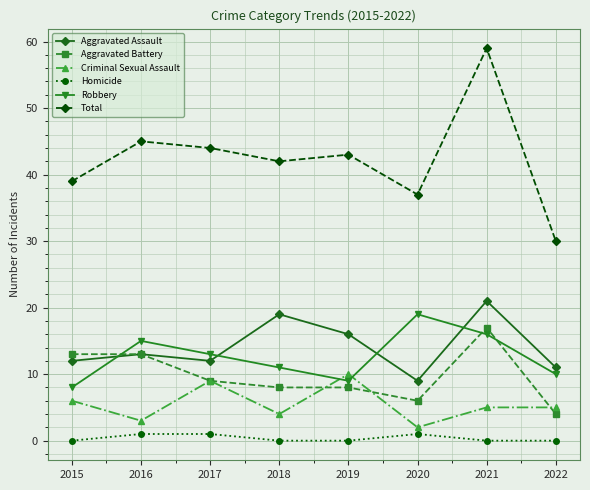

Reading left to right, transcribe all the data shown in this chart.

Aggravated Assault: 2015=12	2016=13	2017=12	2018=19	2019=16	2020=9	2021=21	2022=11
Aggravated Battery: 2015=13	2016=13	2017=9	2018=8	2019=8	2020=6	2021=17	2022=4
Criminal Sexual Assault: 2015=6	2016=3	2017=9	2018=4	2019=10	2020=2	2021=5	2022=5
Homicide: 2015=0	2016=1	2017=1	2018=0	2019=0	2020=1	2021=0	2022=0
Robbery: 2015=8	2016=15	2017=13	2018=11	2019=9	2020=19	2021=16	2022=10
Total: 2015=39	2016=45	2017=44	2018=42	2019=43	2020=37	2021=59	2022=30